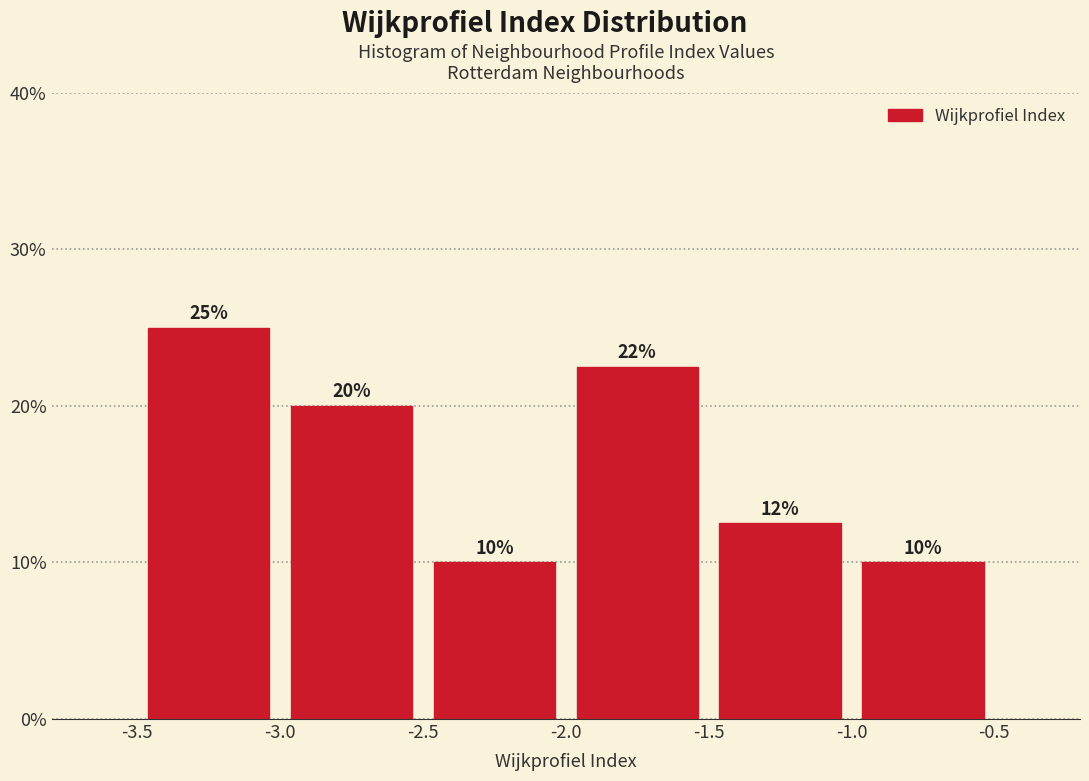

Which range on the x-axis has the tallest bar?

-3.5 to -3.0